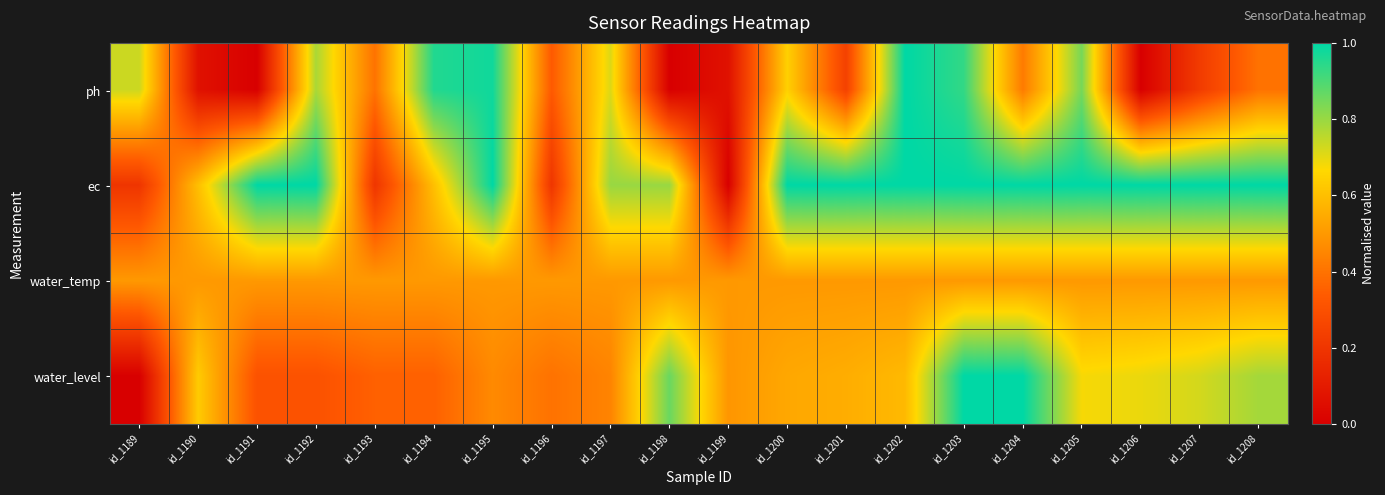

Between id_1193 and id_1203, which is larger?

id_1203